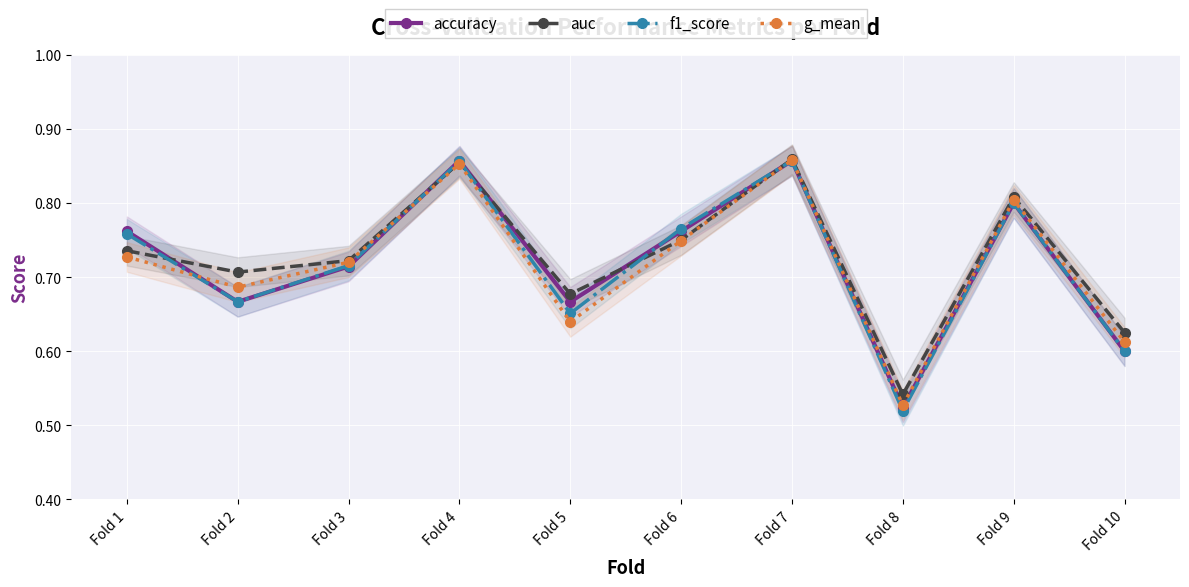

What is the sum of all g_mean values?

7.2